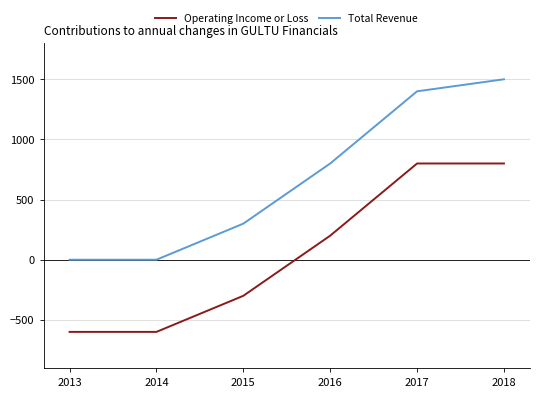

What is the total value across all series at 2016?

1000